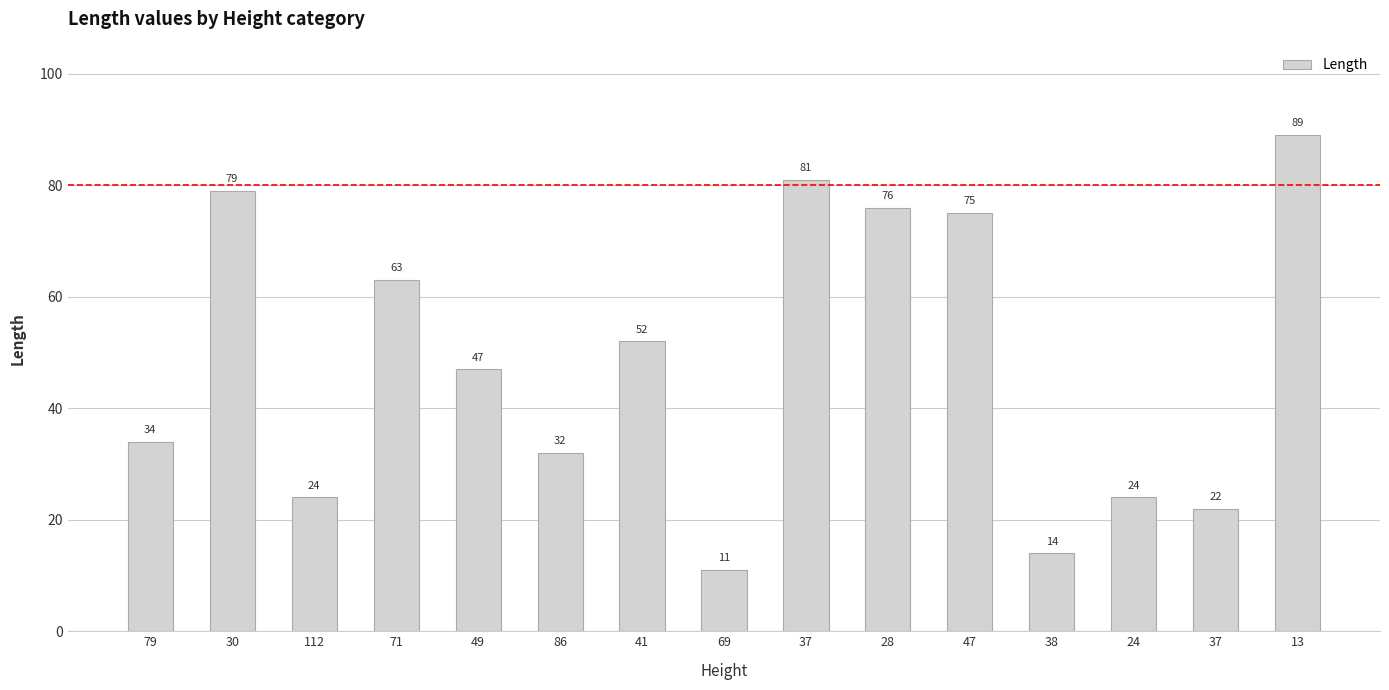

Rank the categories by value from lowest to highest.

69, 38, 37, 112, 24, 86, 79, 49, 41, 71, 47, 28, 30, 37, 13